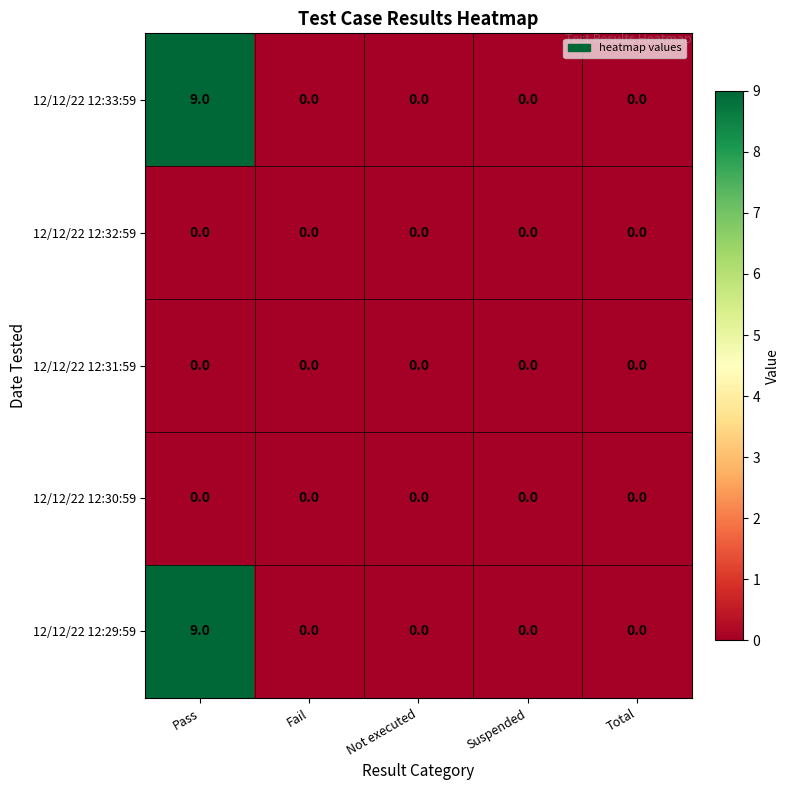

Reading left to right, transcribe all the data shown in this chart.

12/12/22 12:33:59: 9	0	0	0	0
12/12/22 12:32:59: 0	0	0	0	0
12/12/22 12:31:59: 0	0	0	0	0
12/12/22 12:30:59: 0	0	0	0	0
12/12/22 12:29:59: 9	0	0	0	0